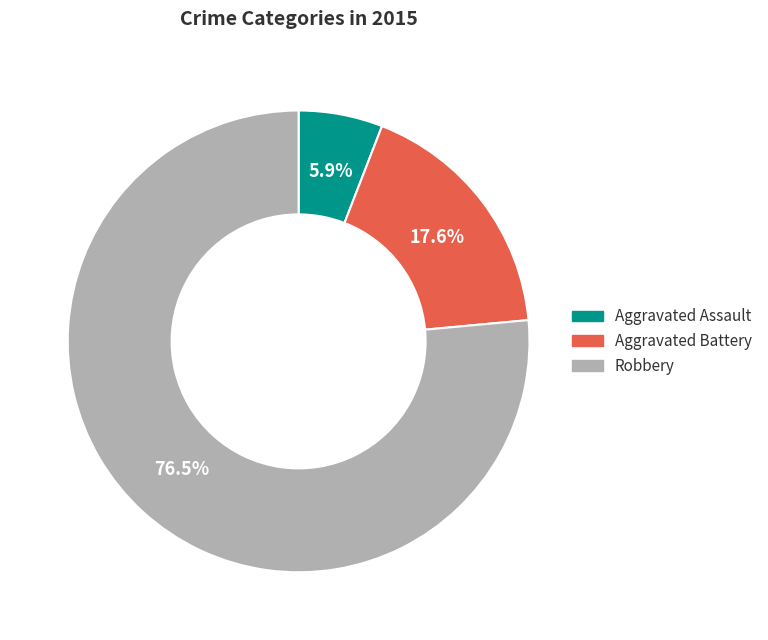

Does Aggravated Assault represent more than half of the total?

No